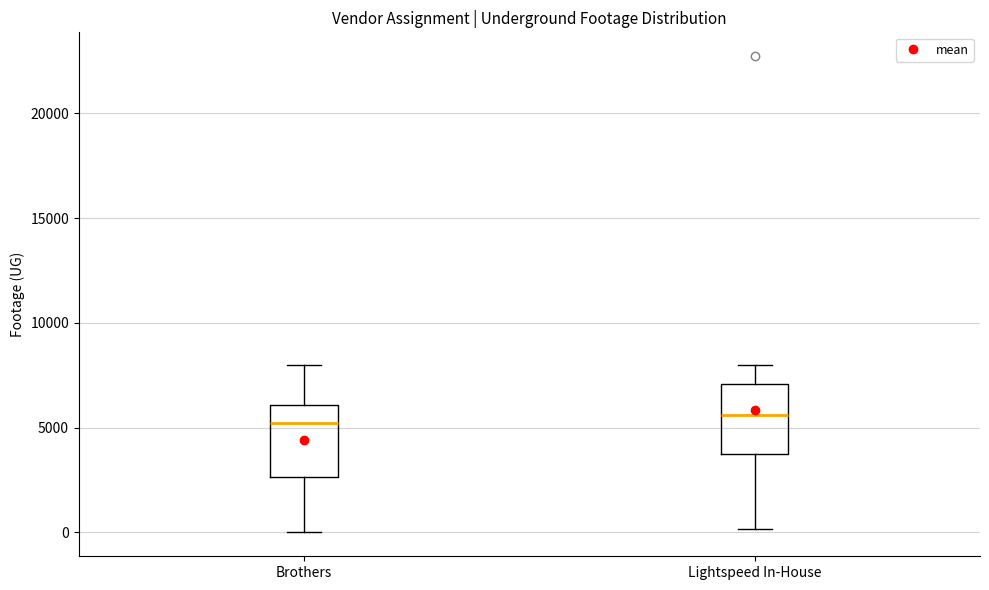

Reading left to right, read every box against the y-axis: the position of its median line, the range the box covers, and the ends of its whiskers. The values are not printed on the chart, so give them approximately, as read against the axis.

Brothers: median 5000, box 2500 to 6000, whiskers 0 to 8000
Lightspeed In-House: median 5500, box 4000 to 7000, whiskers 0 to 8000